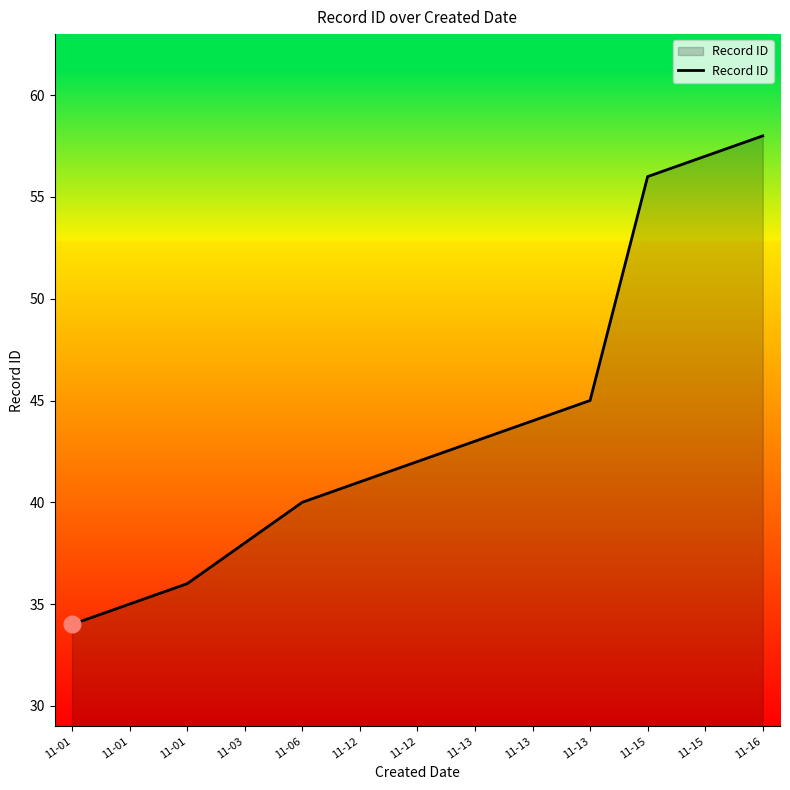

Is it true that the value at 11-15 is 89?

False